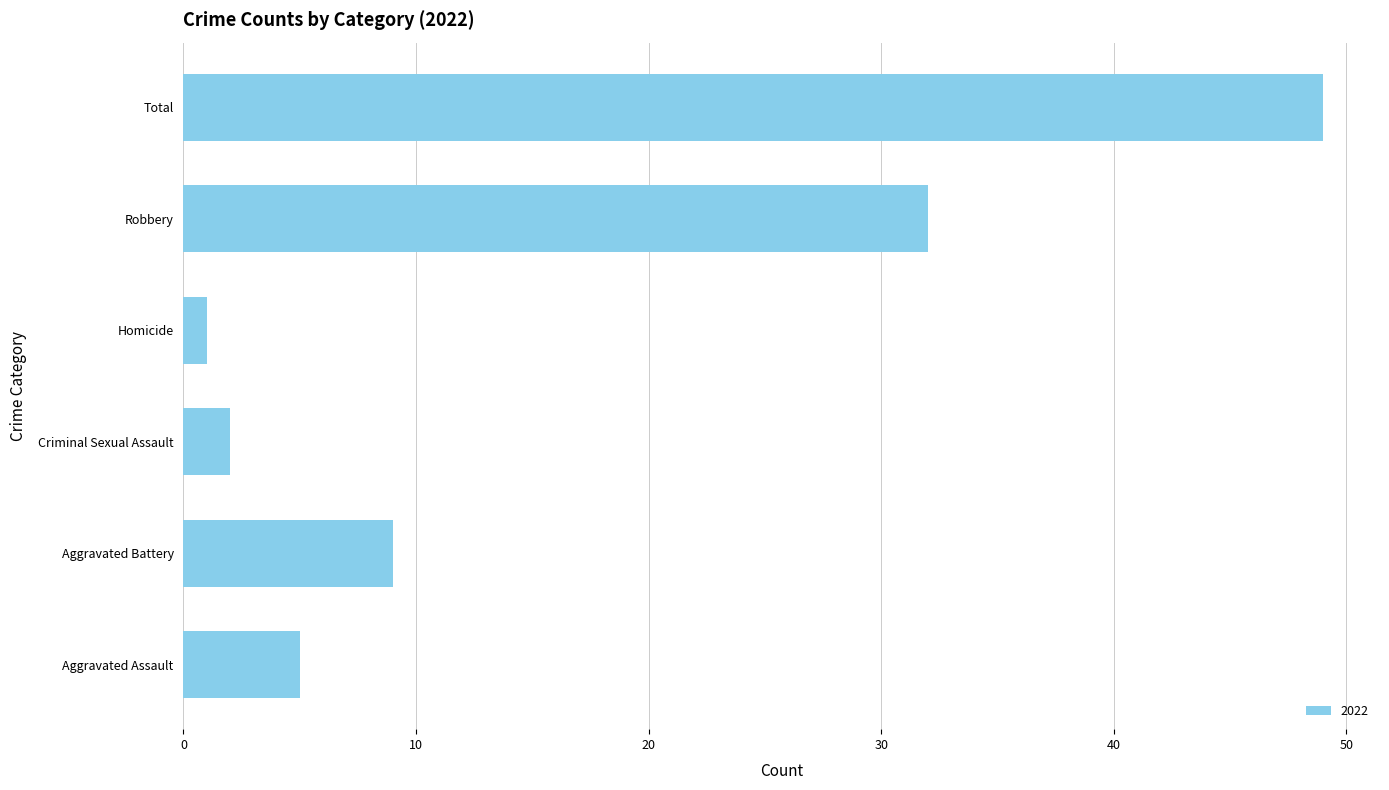

What is the greatest value displayed?

49